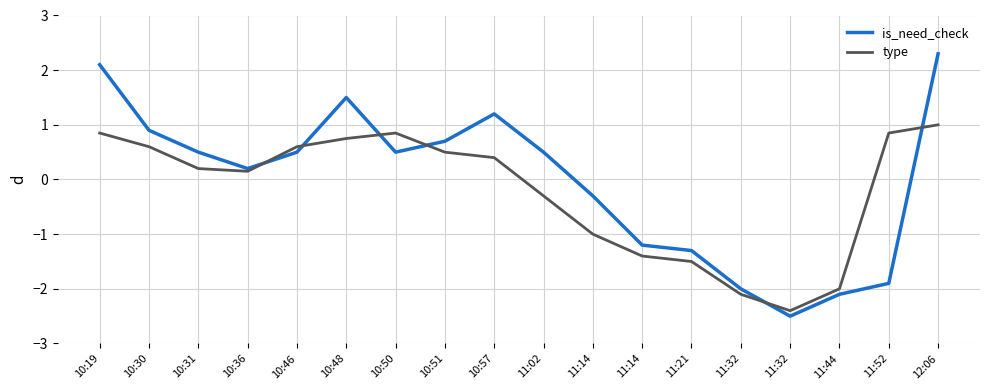

Reading left to right, list all the values displayed in this chart.

is_need_check: 2.1	0.9	0.5	0.2	0.5	1.5	0.5	0.7	1.2	0.5	-0.3	-1.2	-1.3	-2.0	-2.5	-2.1	-1.9	2.3
type: 0.8	0.6	0.2	0.1	0.6	0.8	0.8	0.5	0.4	-0.3	-1.0	-1.4	-1.5	-2.1	-2.4	-2.0	0.8	1.0